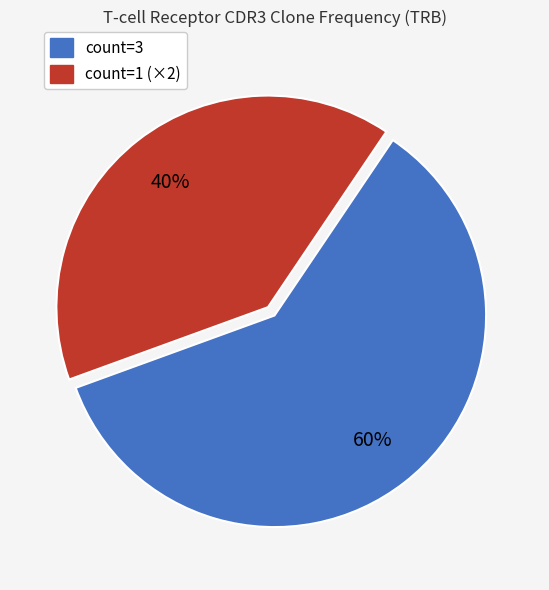

To the nearest percent, what is the difference between the largest and smallest slice percentages?

20%